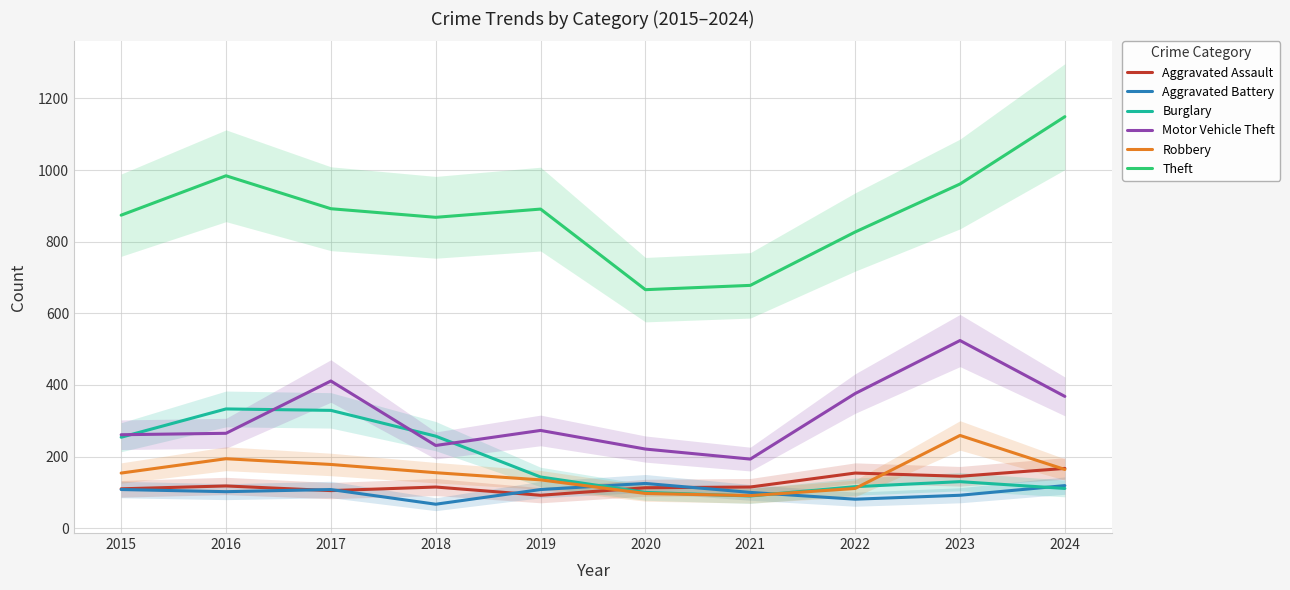

At which label is Aggravated Battery closest to 96?

2021